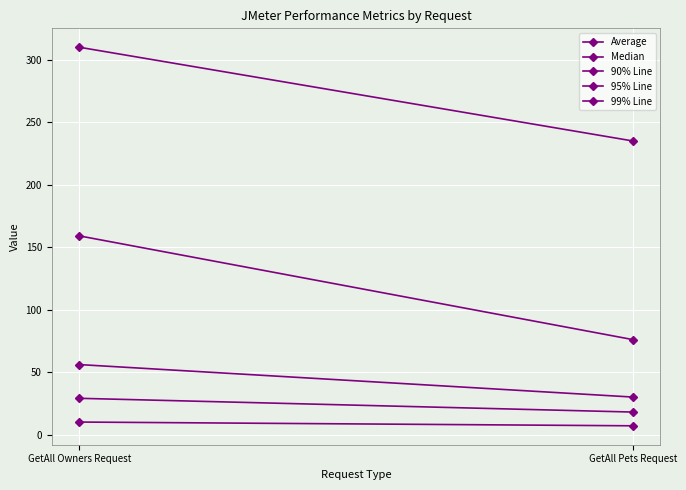

What is the label of the 1st point from the right?

GetAll Pets Request